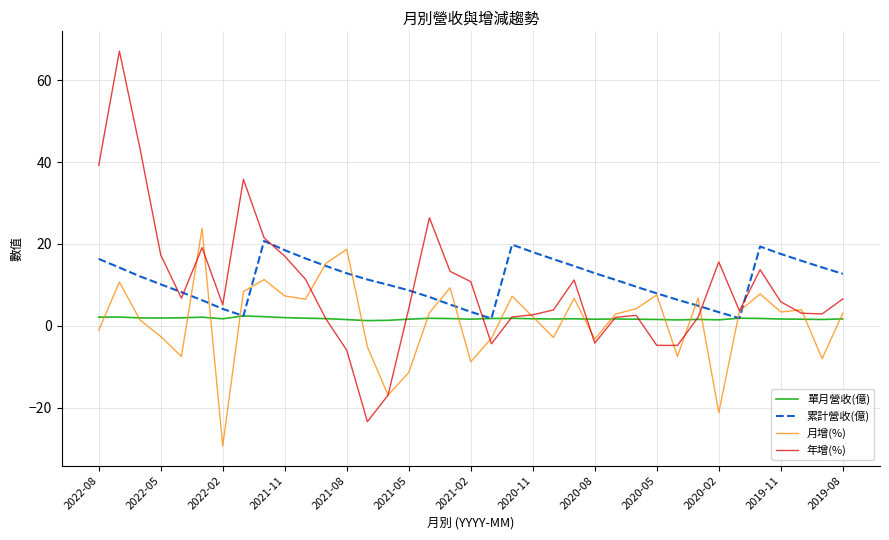

What is the minimum value shown in the chart?

-29.3